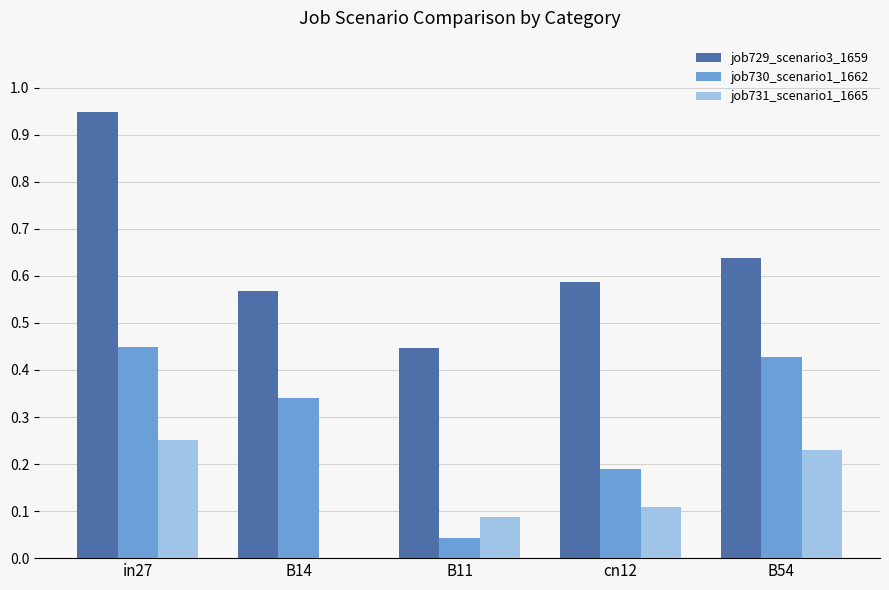

True or false: job731_scenario1_1665 has a value of 0.0 at B11.

False